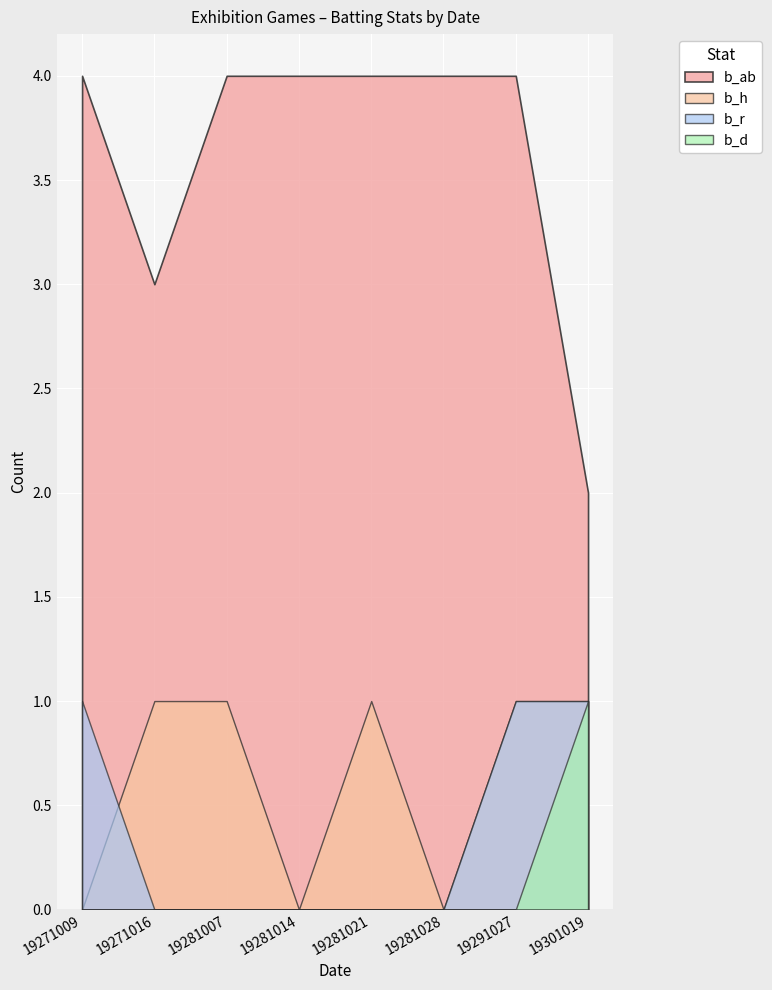

Count the b_ab values in the range 4 to 5.

6